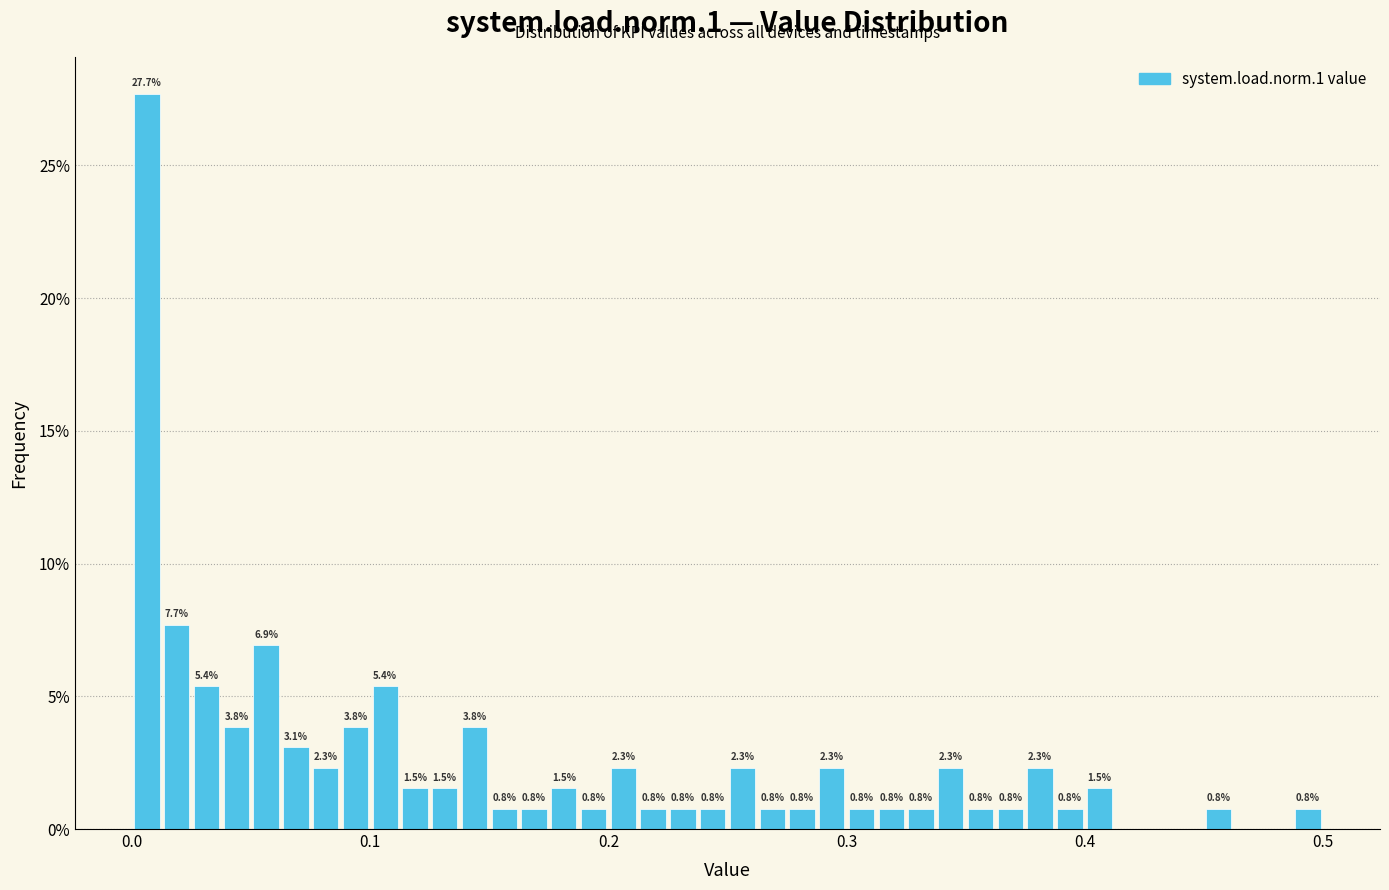

Around what value on the x-axis is the tallest bar? Give the approximate position of its centre, as read against the axis.

0.01